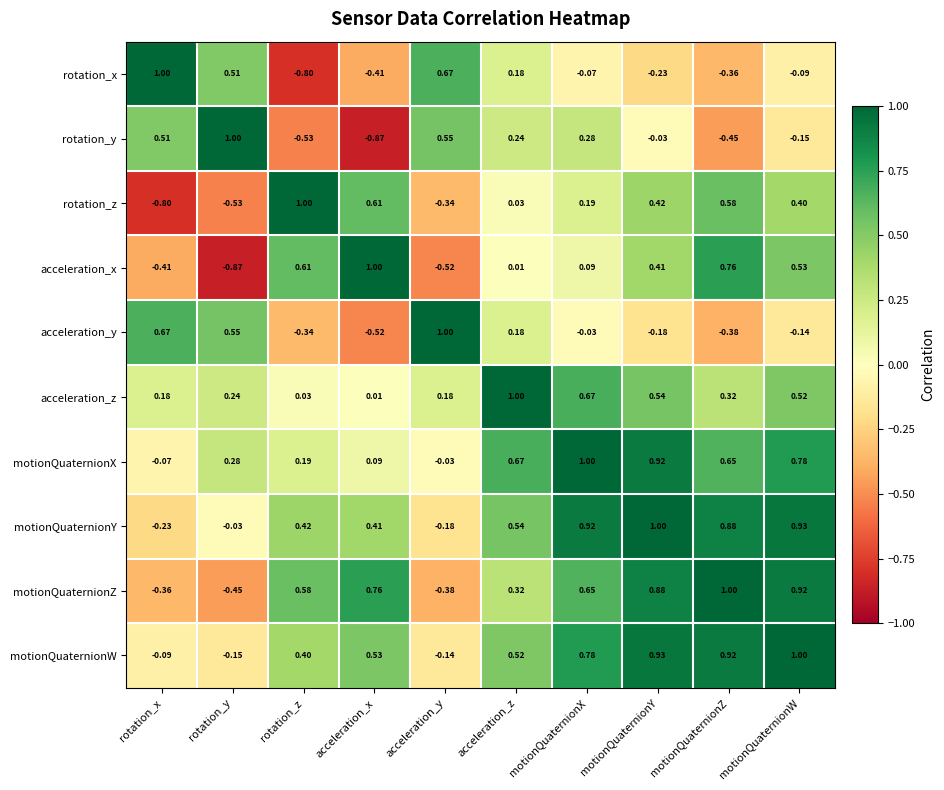

Which series changed the most between rotation_x and motionQuaternionW?

motionQuaternionZ